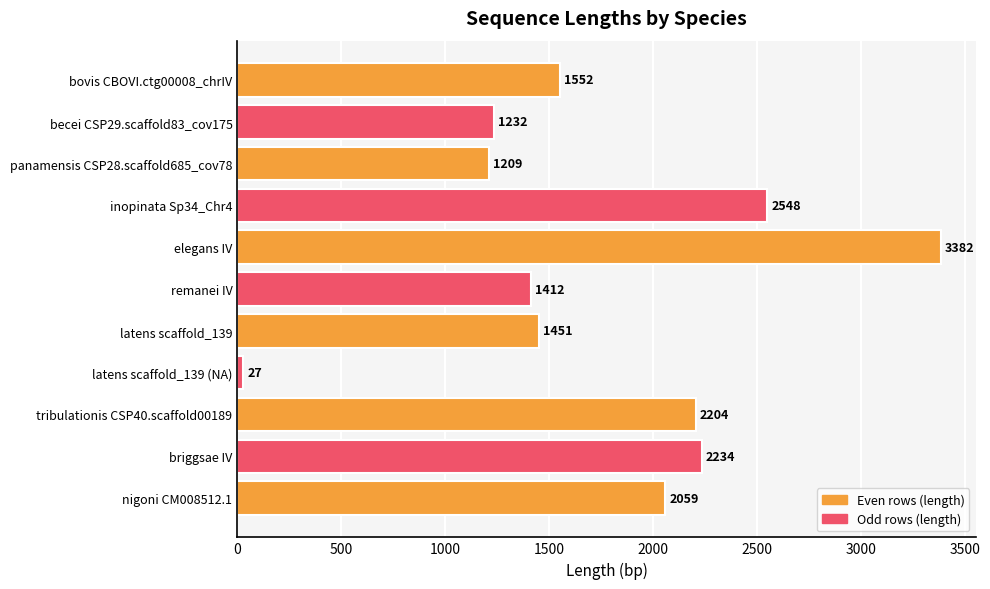

What is the difference between the second highest and minimum values?

2521